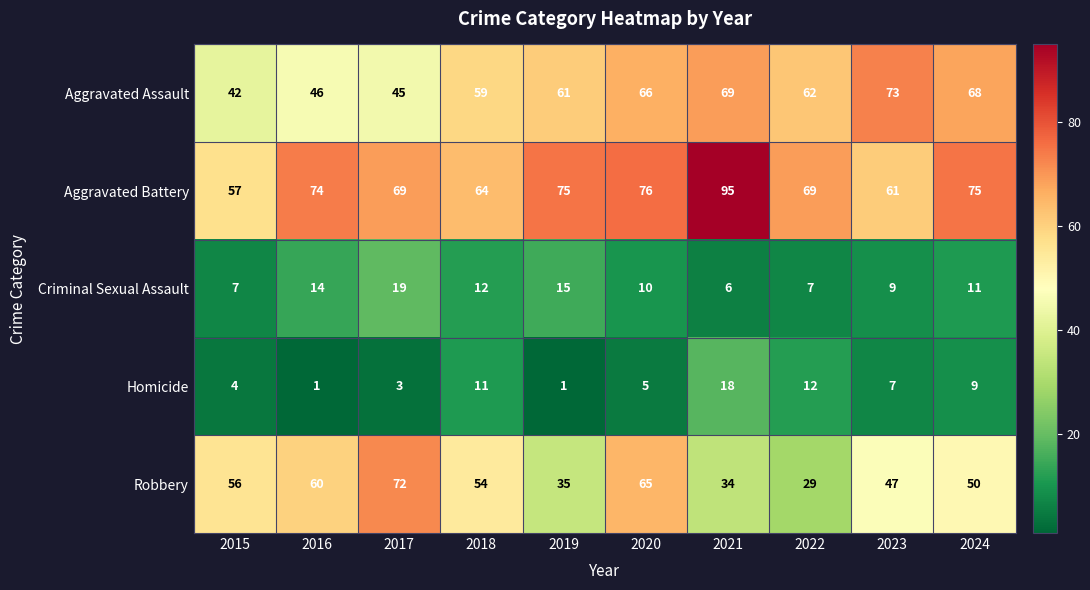

Which series changed the most between 2016 and 2020?

Aggravated Assault